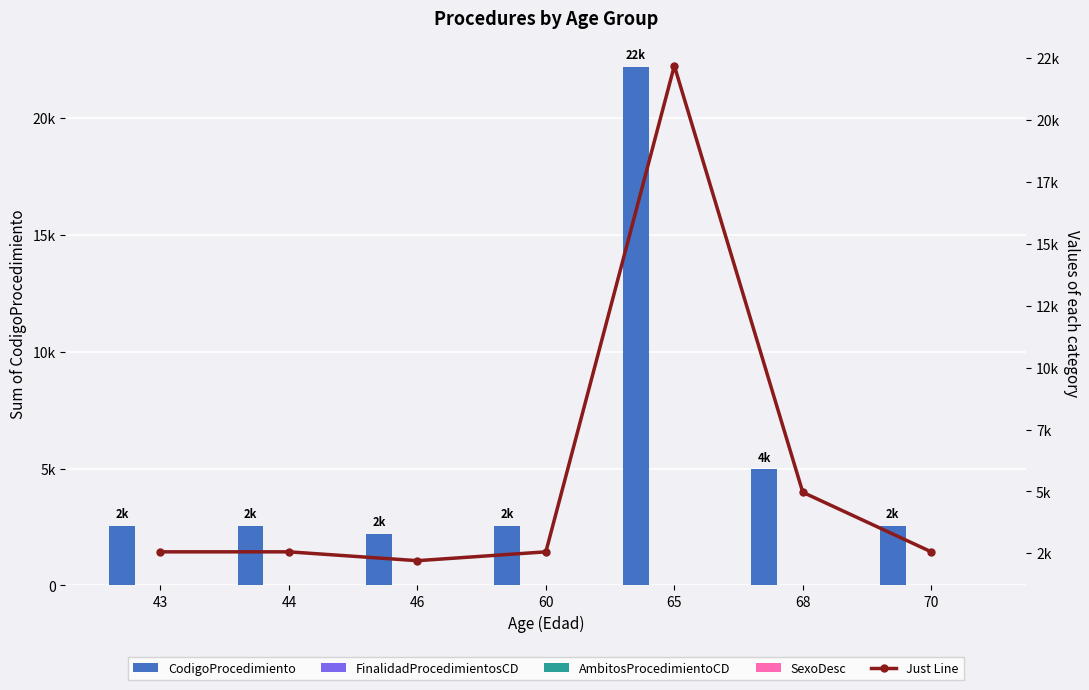

What are all the series names shown in the legend?

CodigoProcedimiento, FinalidadProcedimientosCD, AmbitosProcedimientoCD, SexoDesc, Just Line